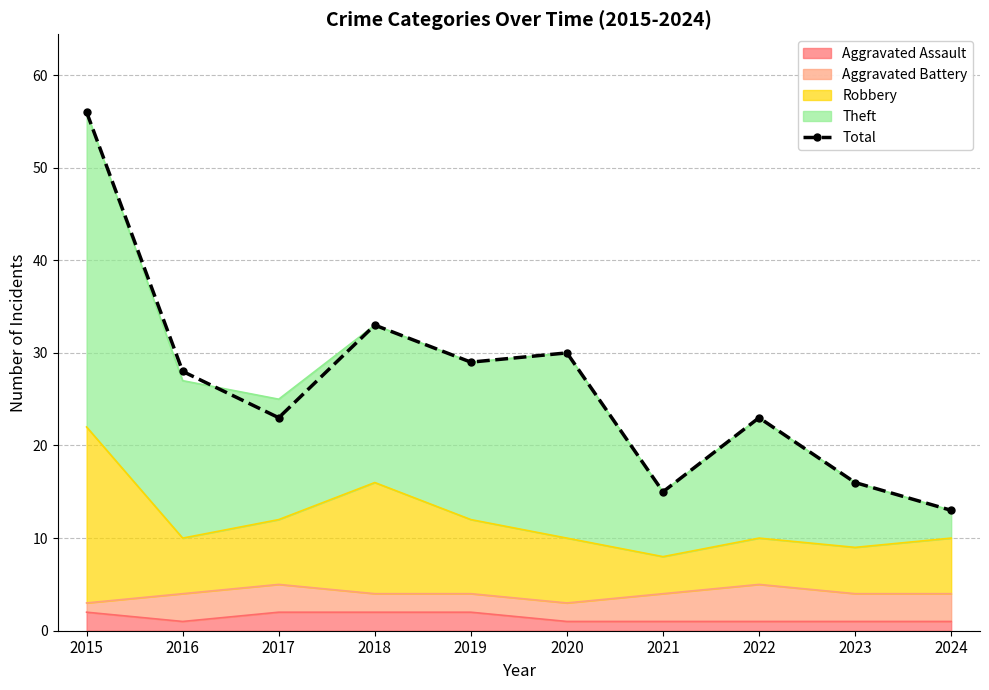

Which label corresponds to the largest value in the chart?

2015